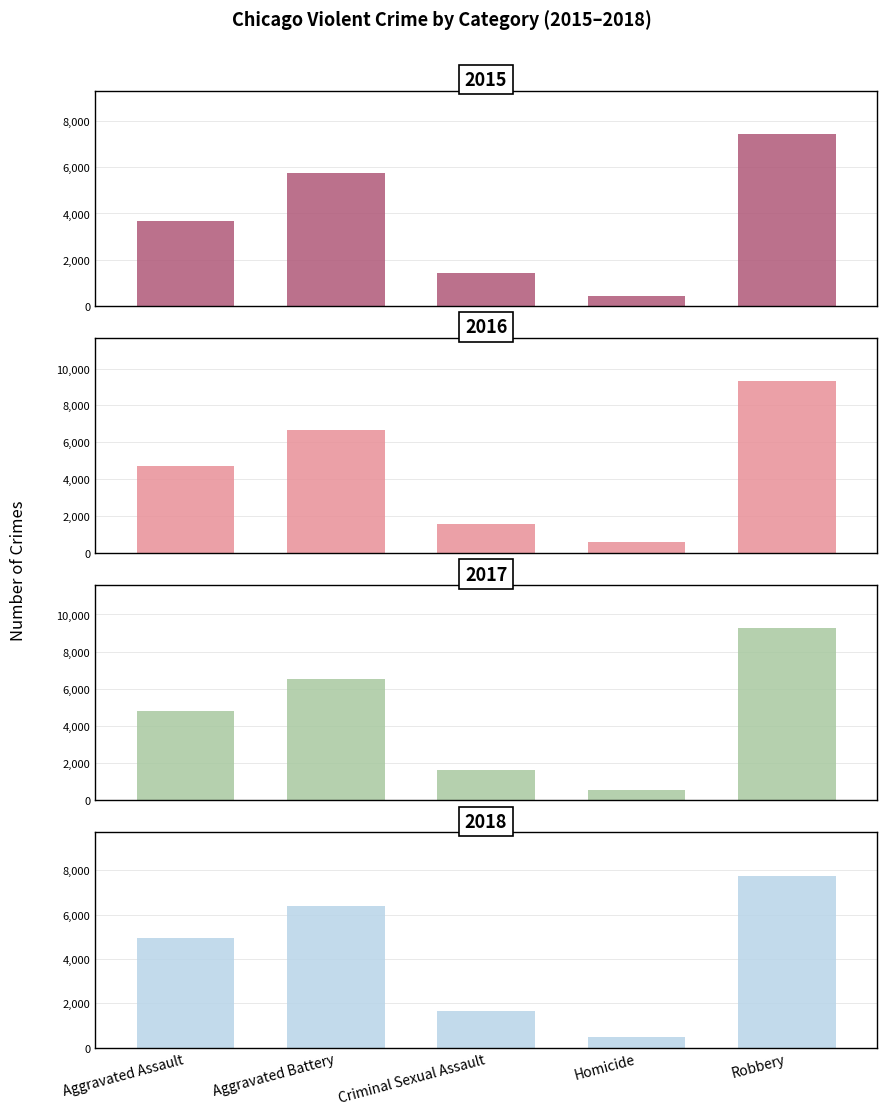

At which label does 2016 reach its minimum?

Homicide